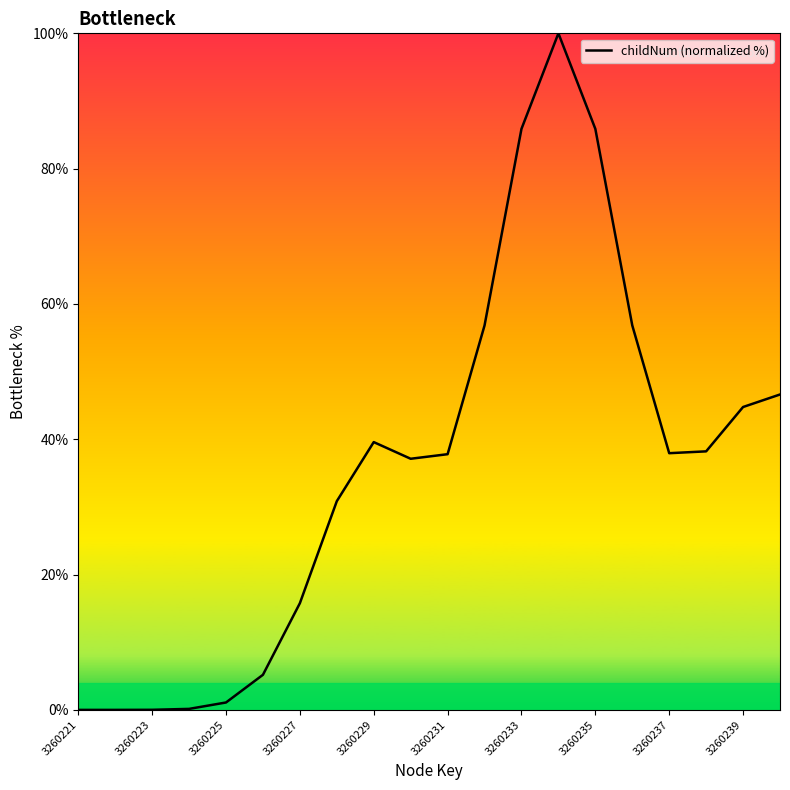

What is the maximum value shown in the chart?

100.0